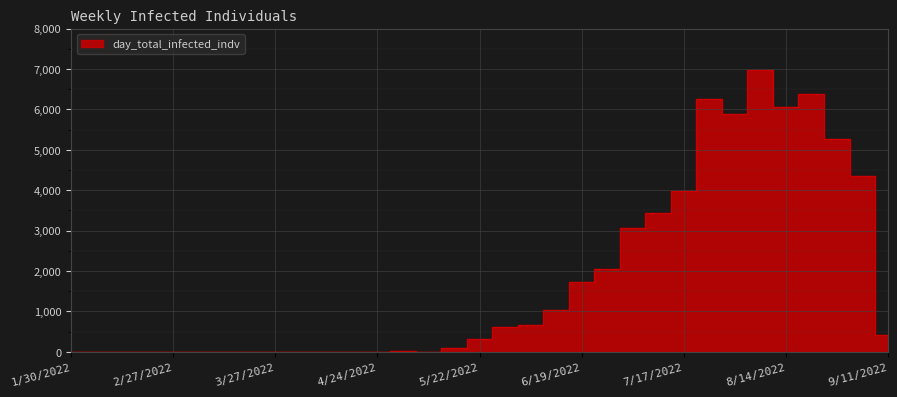

How many categories are shown in the chart?

33